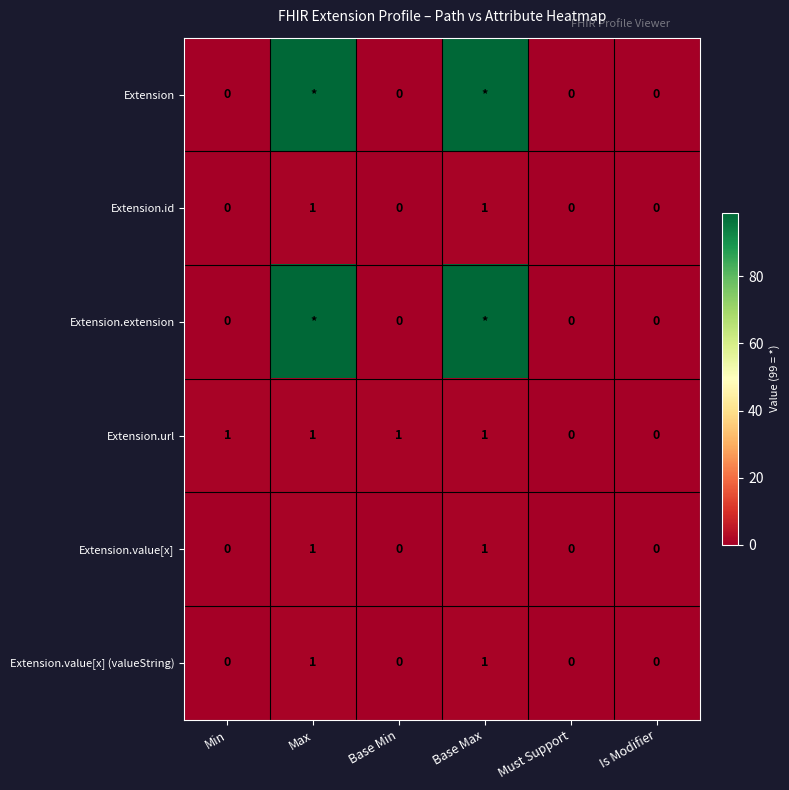

How many categories are shown in the chart?

6